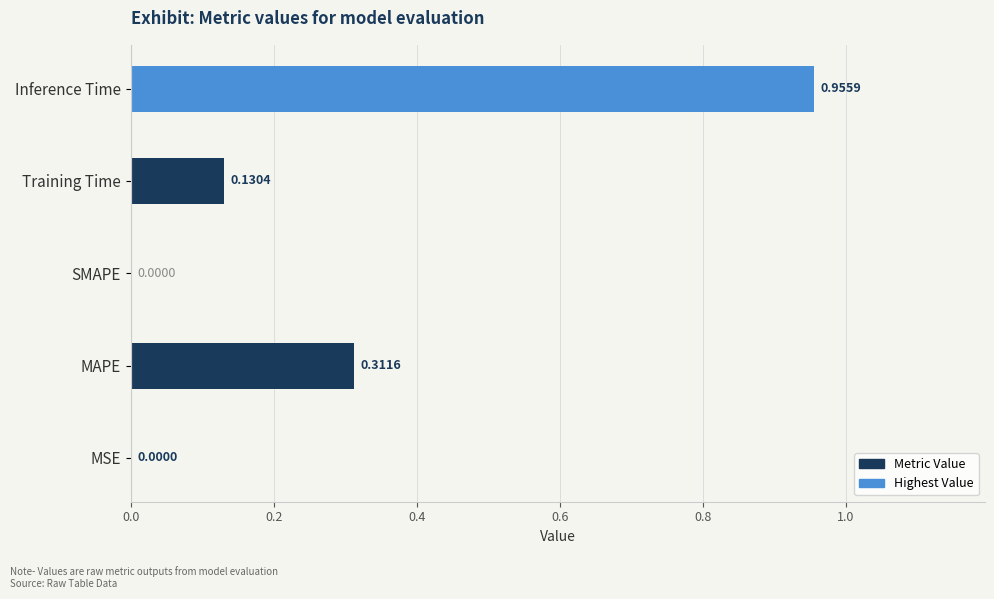

What is the sum of all values?

1.4